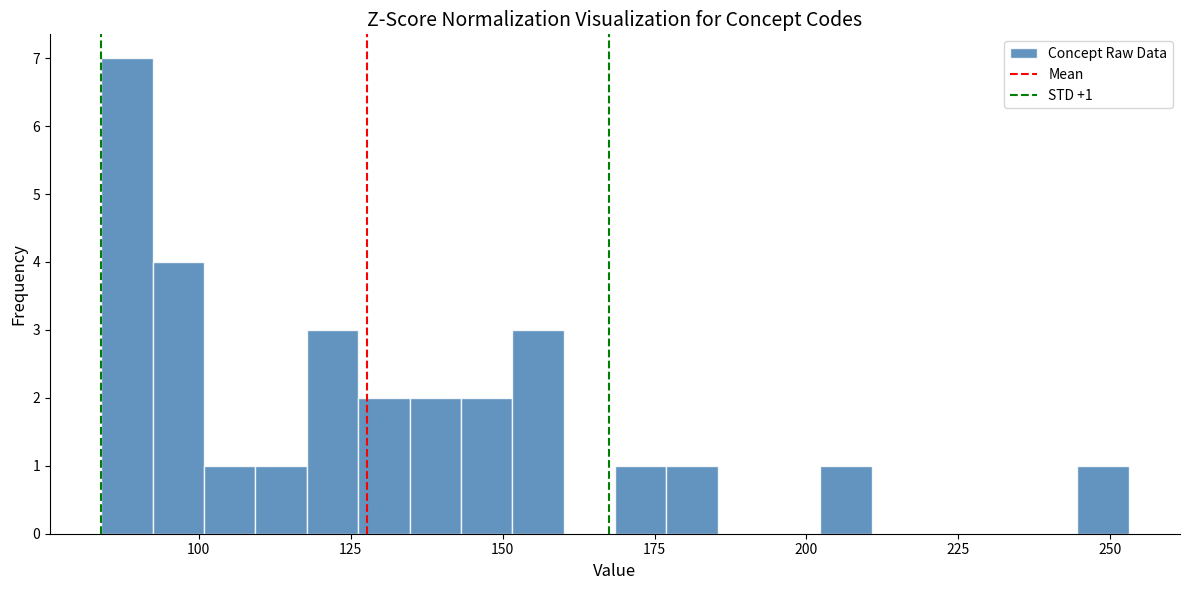

Read against the x-axis, roughly where is the centre of the tallest bar?

90